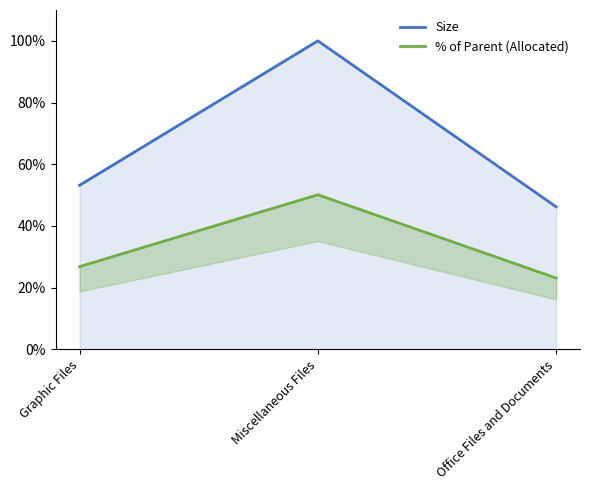

Rank the series by their average value, from highest to lowest.

Size, % of Parent (Allocated)